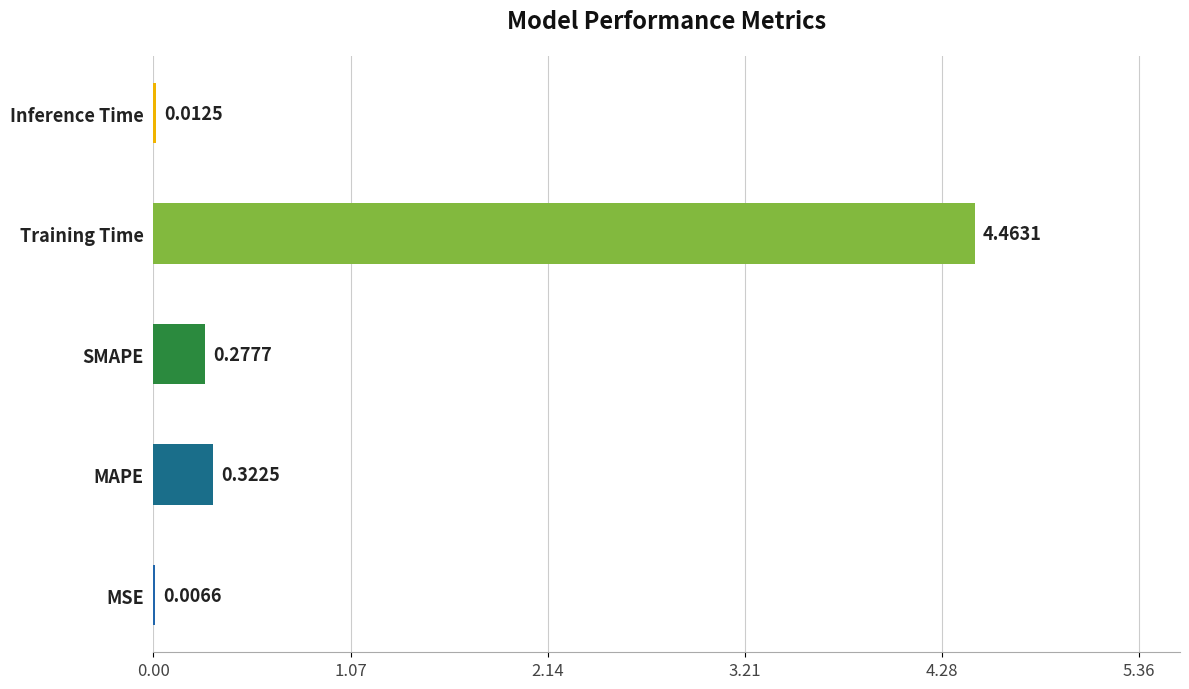

Which has a higher value, Inference Time or MSE?

Inference Time